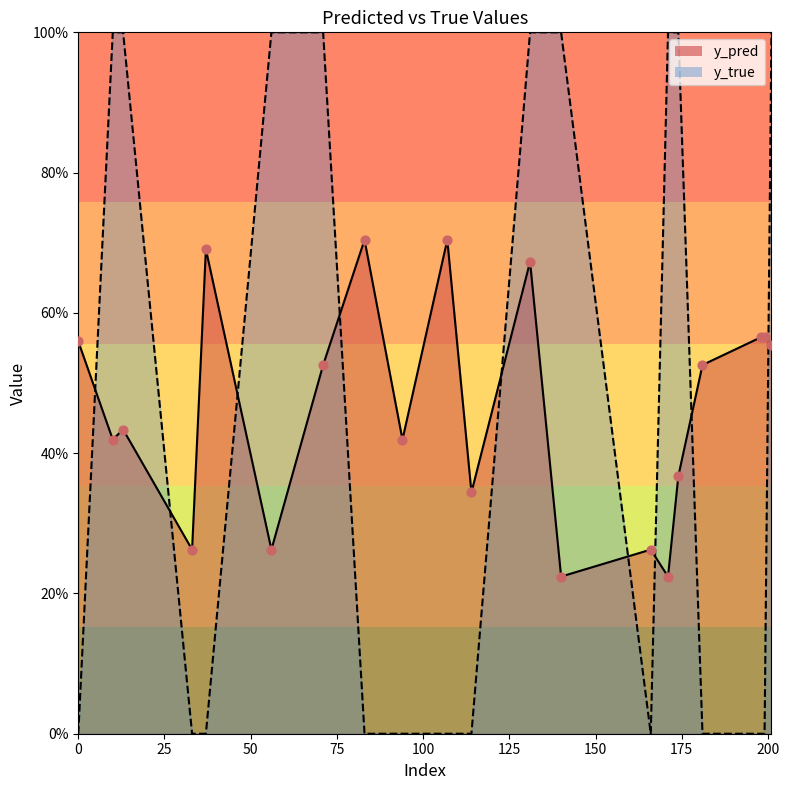

What is the total value across all series at 94?

0.4